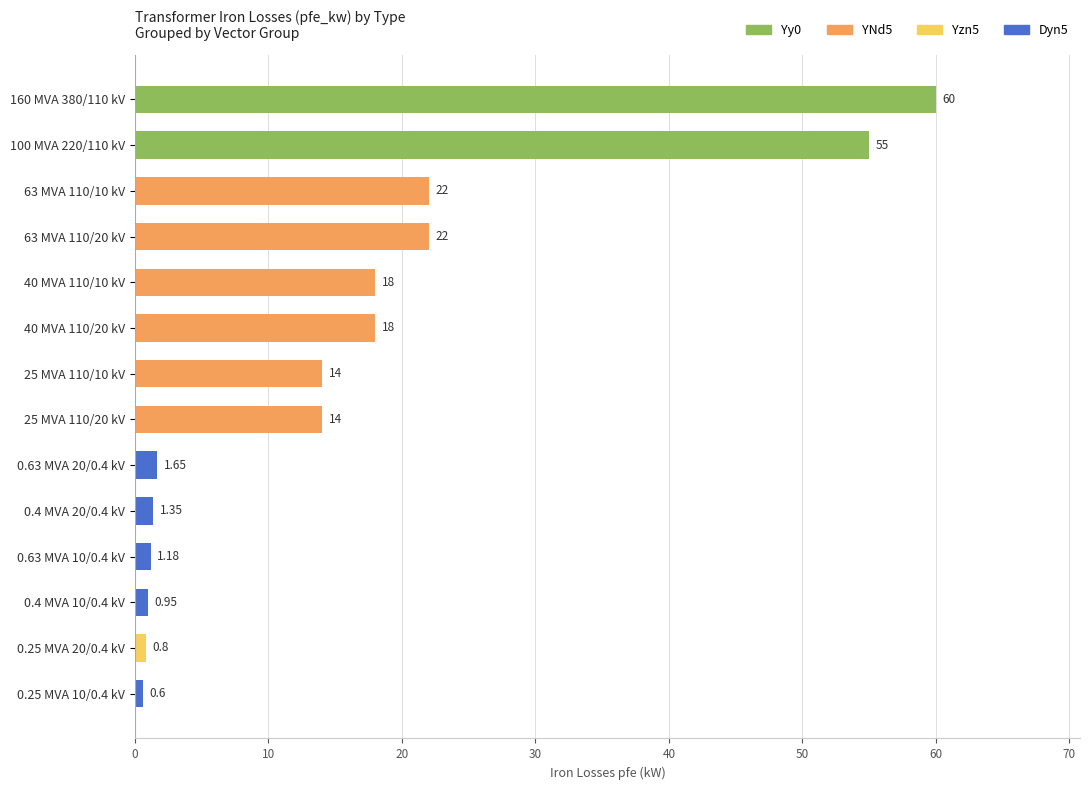

What is the average value?

16.4